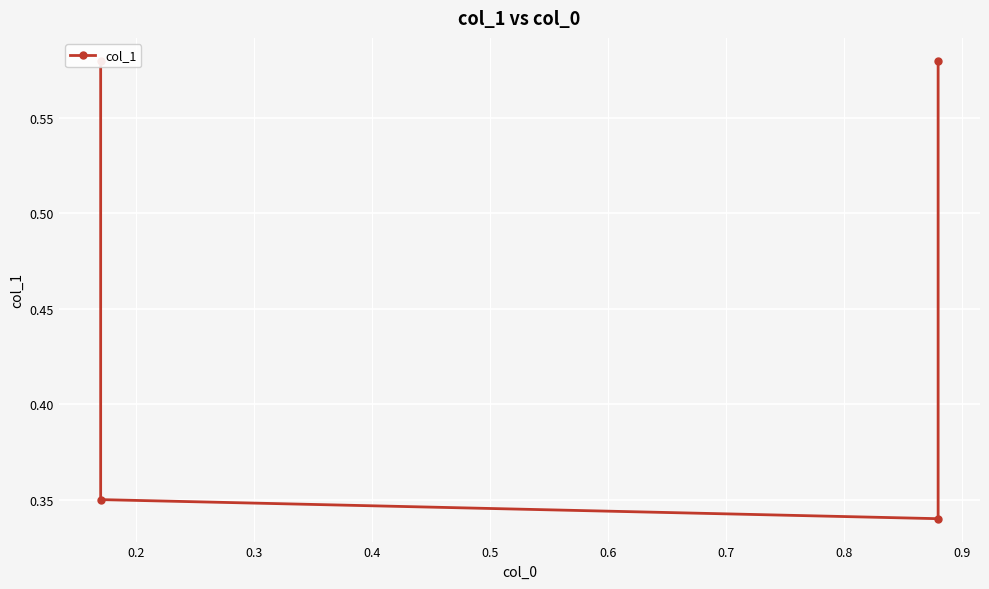

Which has a higher value, 0.3 or 0.4?

0.4